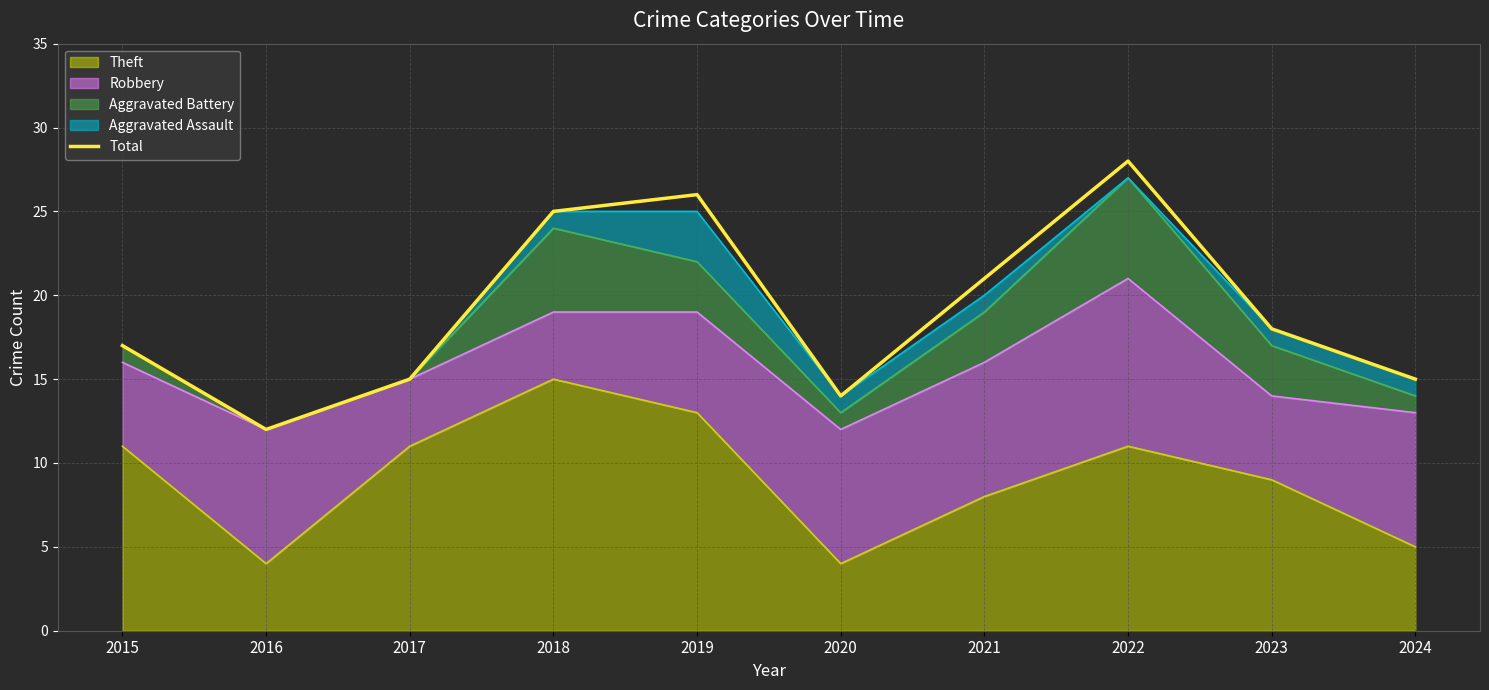

What is the value of the 2nd point from the left?

12